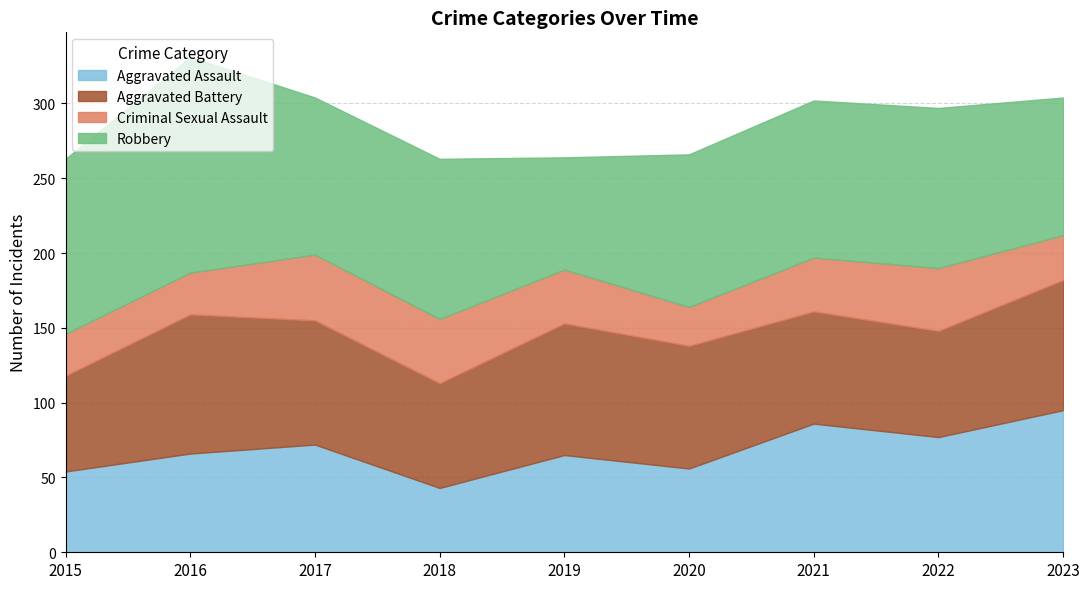

Reading left to right, list all the values displayed in this chart.

Aggravated Assault: 54	66	72	43	65	56	86	77	95
Aggravated Battery: 64	93	83	70	88	82	75	71	87
Criminal Sexual Assault: 28	28	44	43	36	26	36	42	30
Robbery: 117	144	105	107	75	102	105	107	92